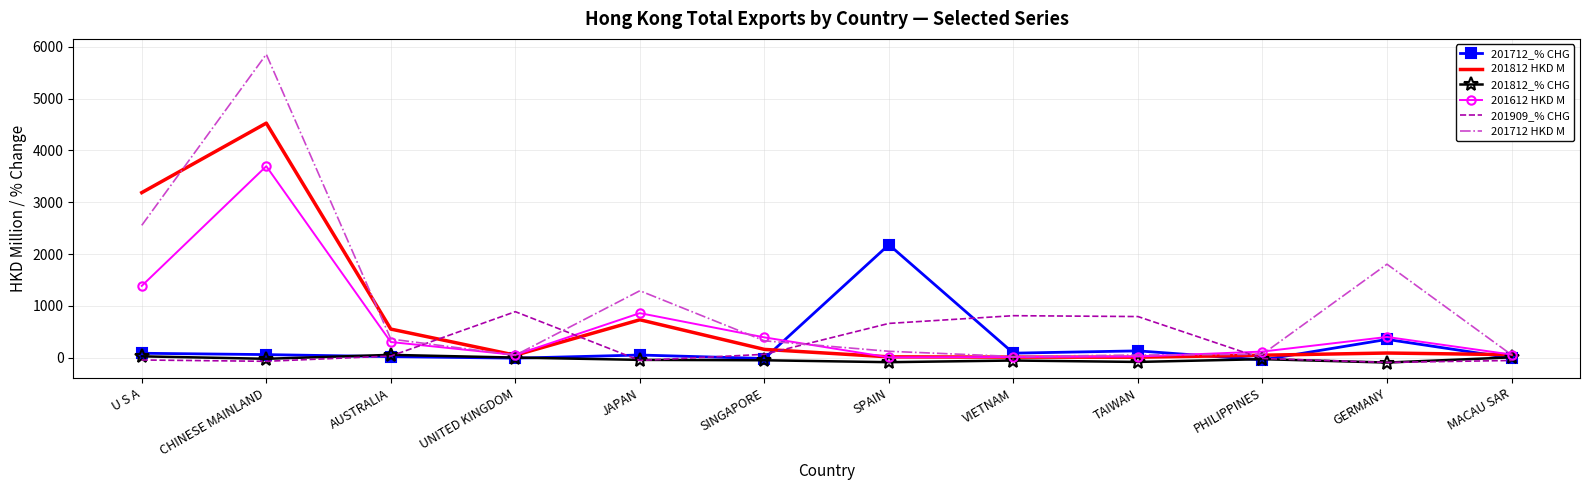

Rank the series by their maximum value, from highest to lowest.

201712 HKD M, 201812 HKD M, 201612 HKD M, 201712_% CHG, 201909_% CHG, 201812_% CHG